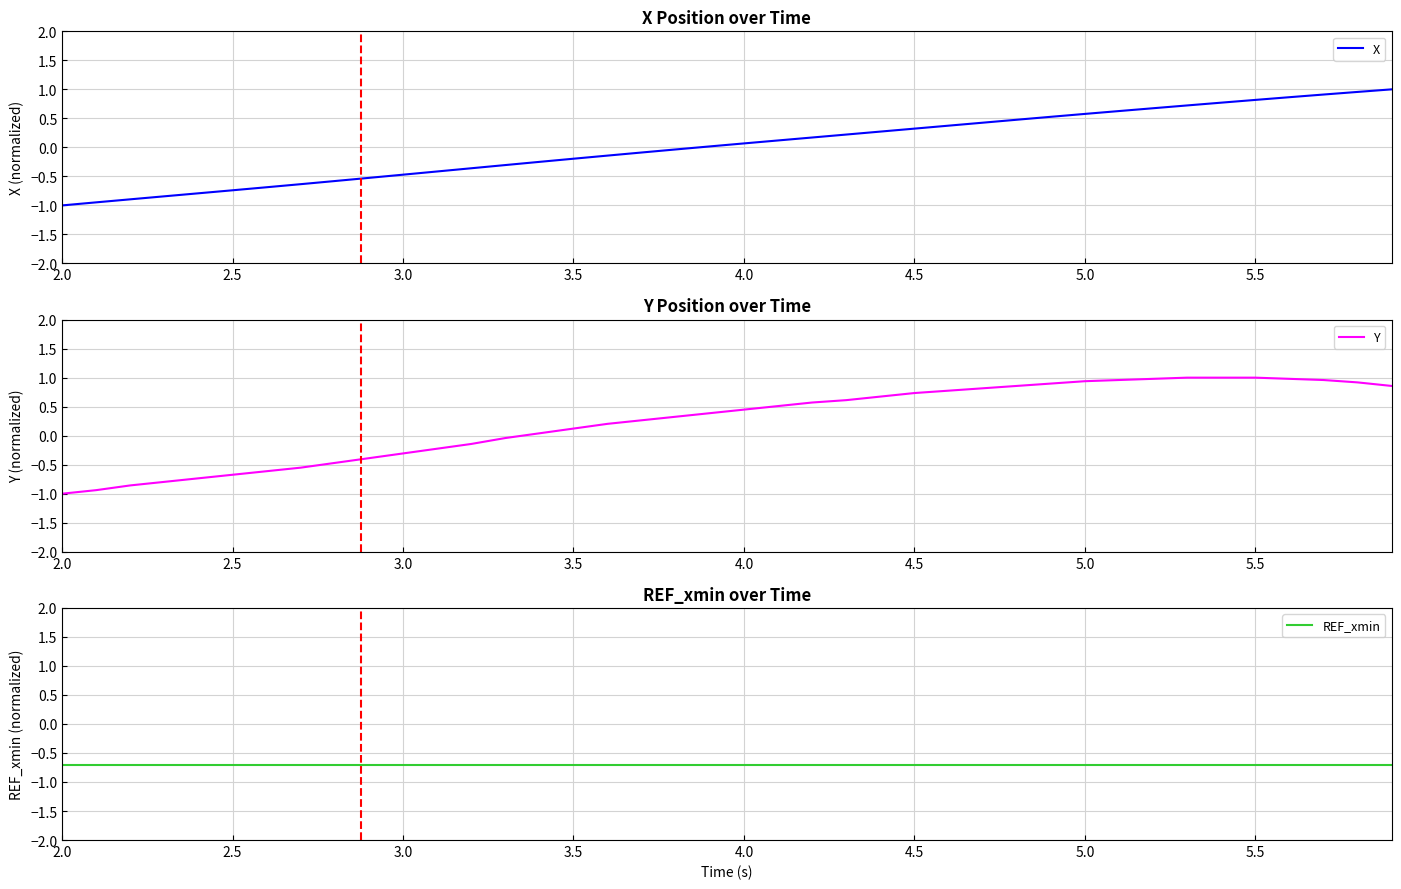

The Y series shows -0.3 at 3.0. True or false?

True